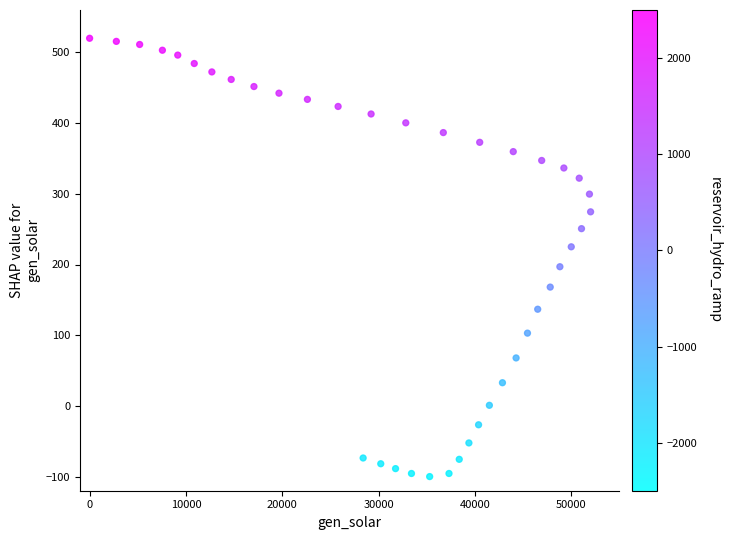

What is the range of Y values (max minus min)?

620.0